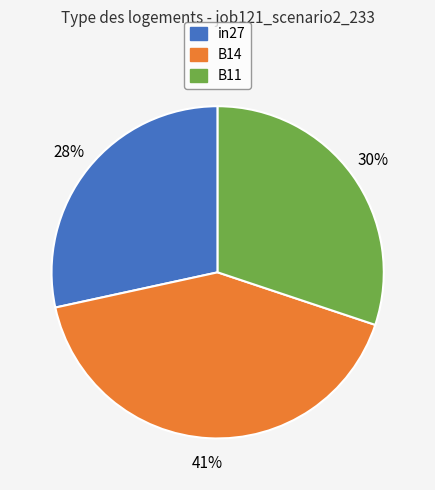

Does any single category account for the majority?

No